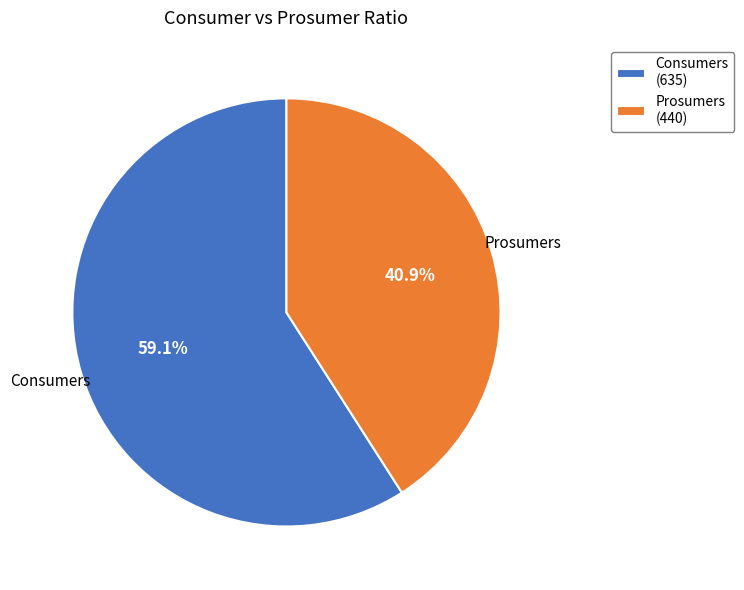

What percentage is the Prosumers slice, to the nearest percent?

41%